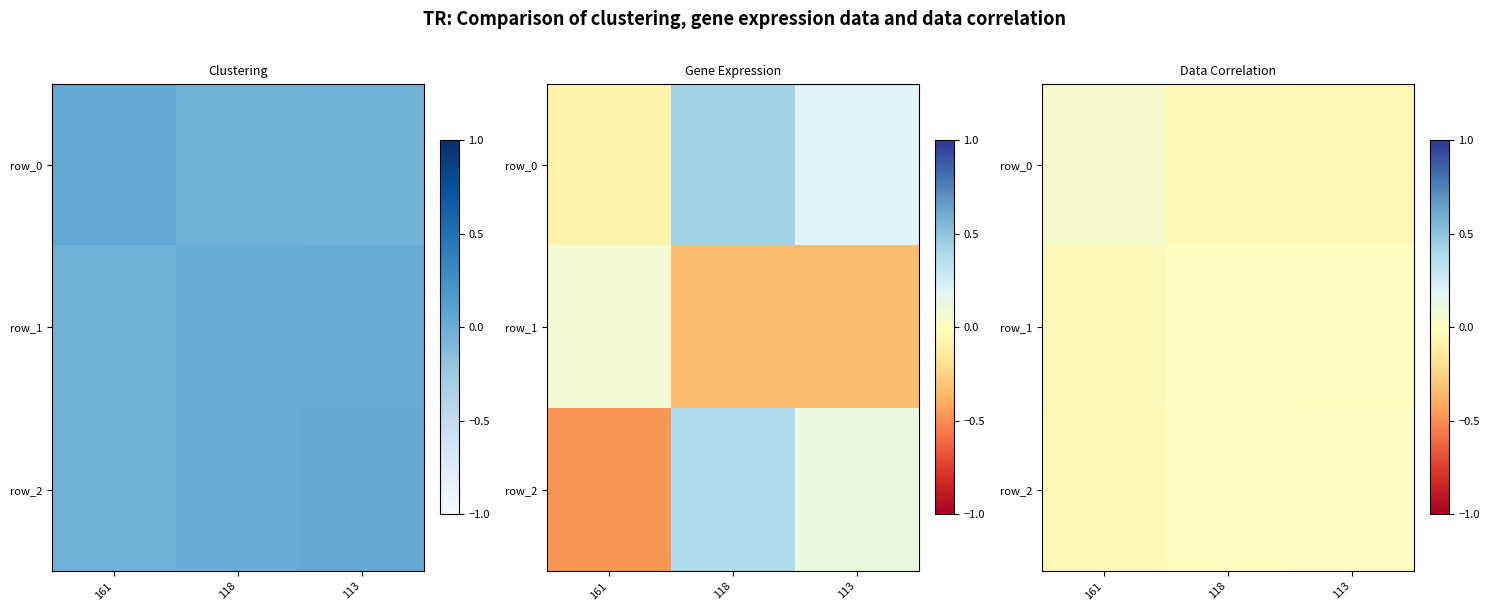

How many negative values does the row_1 series have?

1